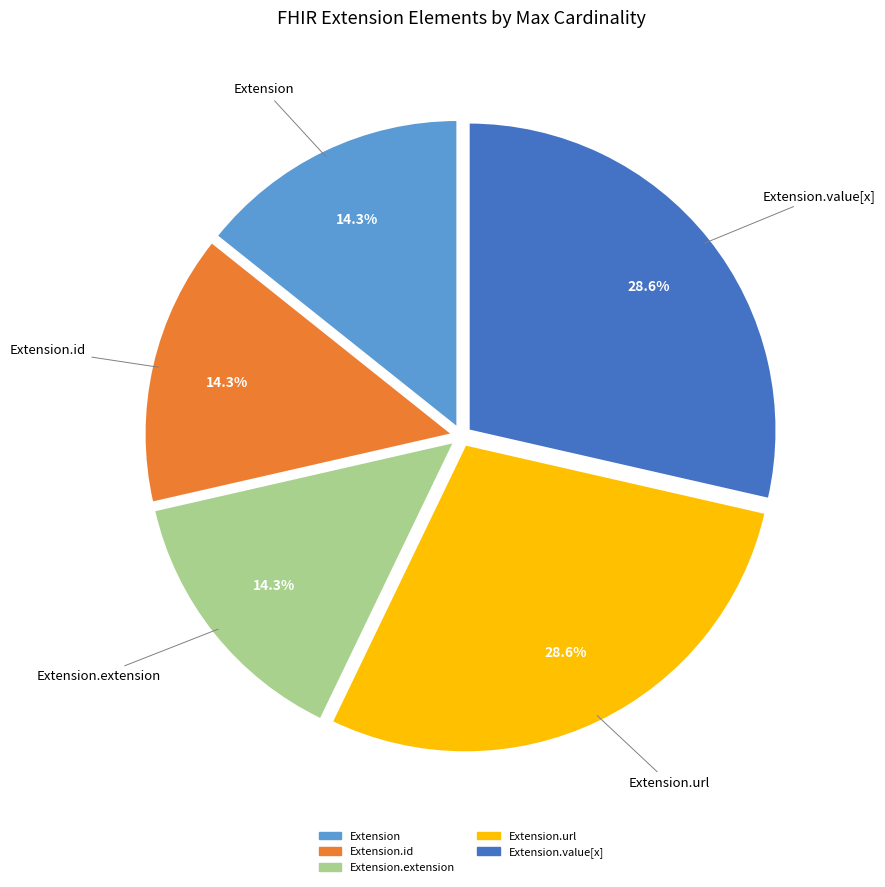

To the nearest percent, what is the difference between the largest and smallest slice percentages?

14%